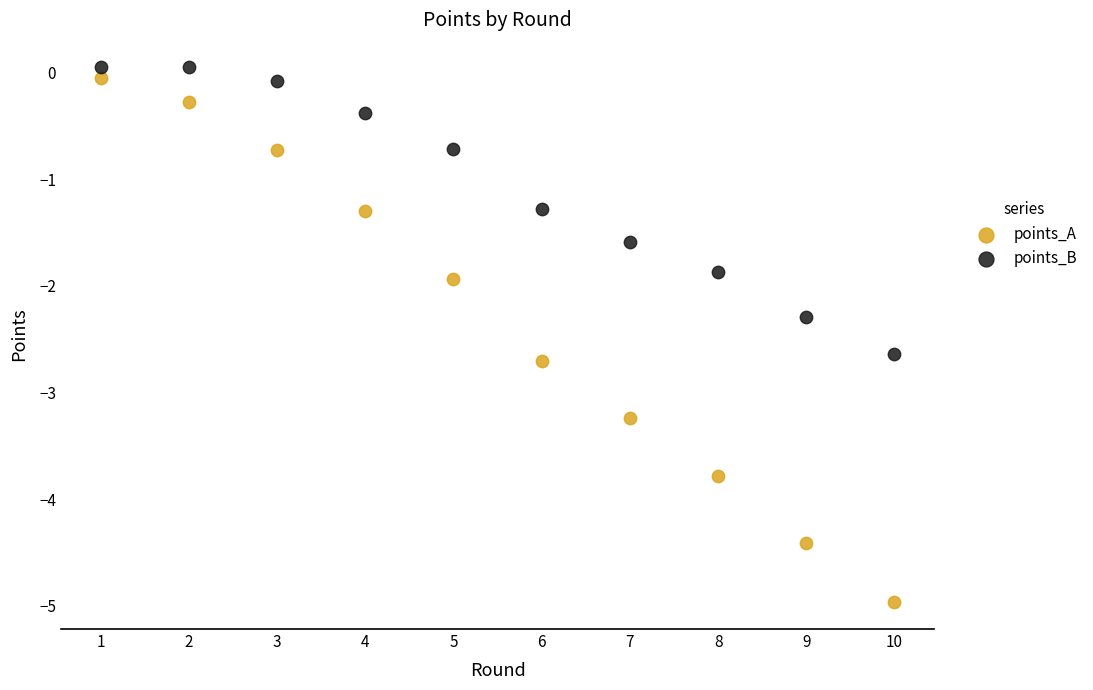

What is the X range (max minus min) for the scatter plot?

9.0